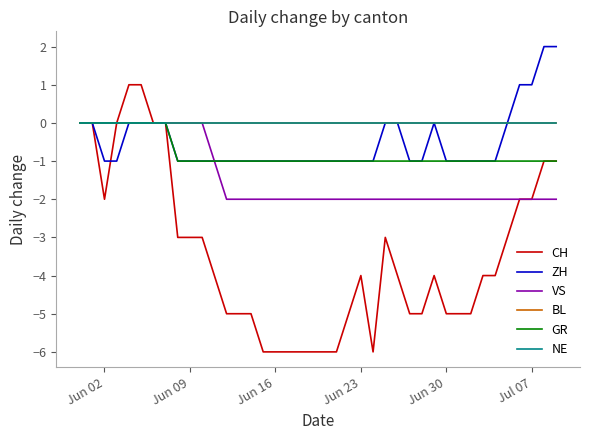

What is the difference between the maximum and minimum values in the GR series?

1